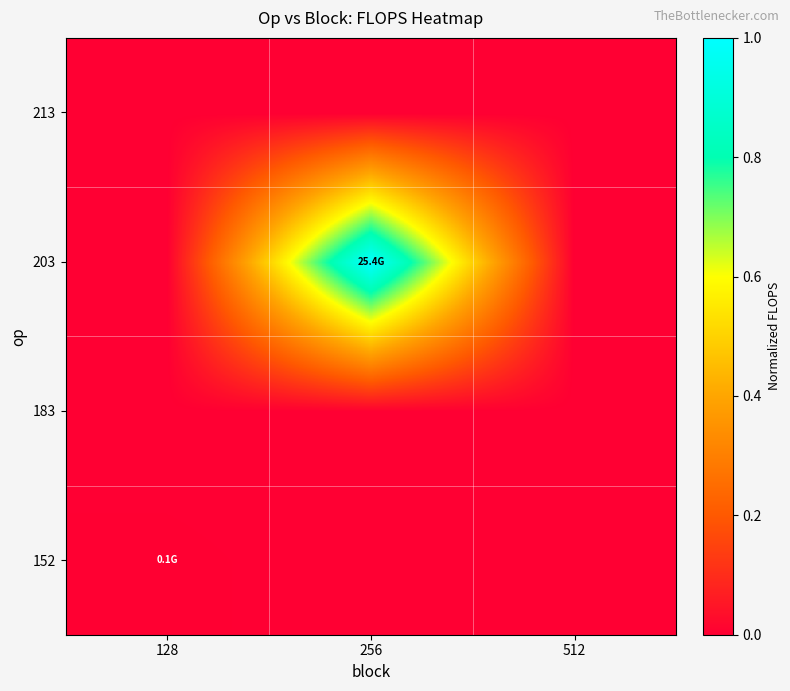

Reading right to left, extract all data points from this chart.

152: 512=0.0	256=0.0	128=0.0
183: 512=0.0	256=0.0	128=0.0
203: 512=0.0	256=1.0	128=0.0
213: 512=0.0	256=0.0	128=0.0